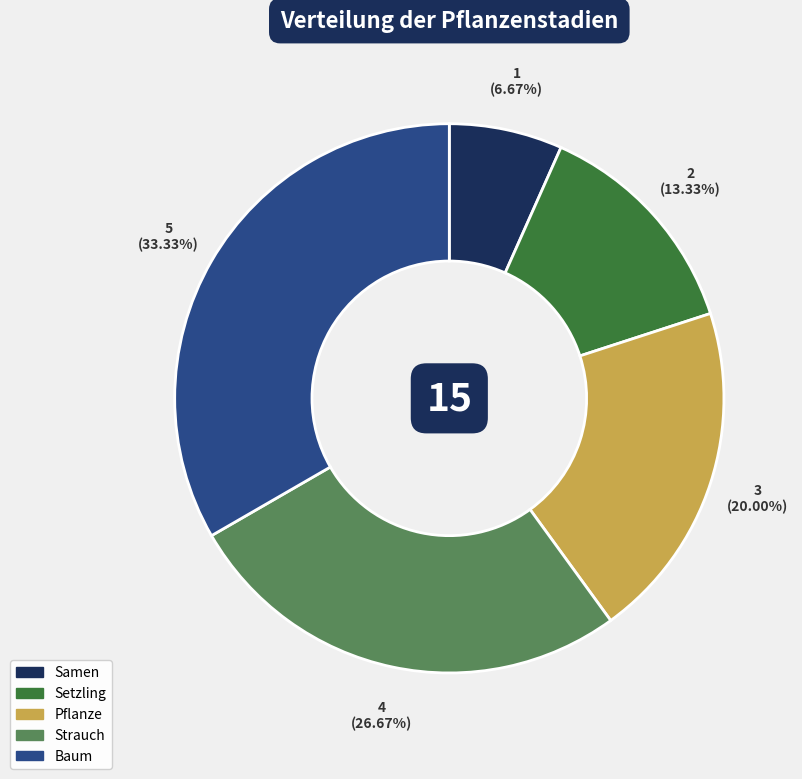

To the nearest percent, what percentage of the pie is Setzling?

13%